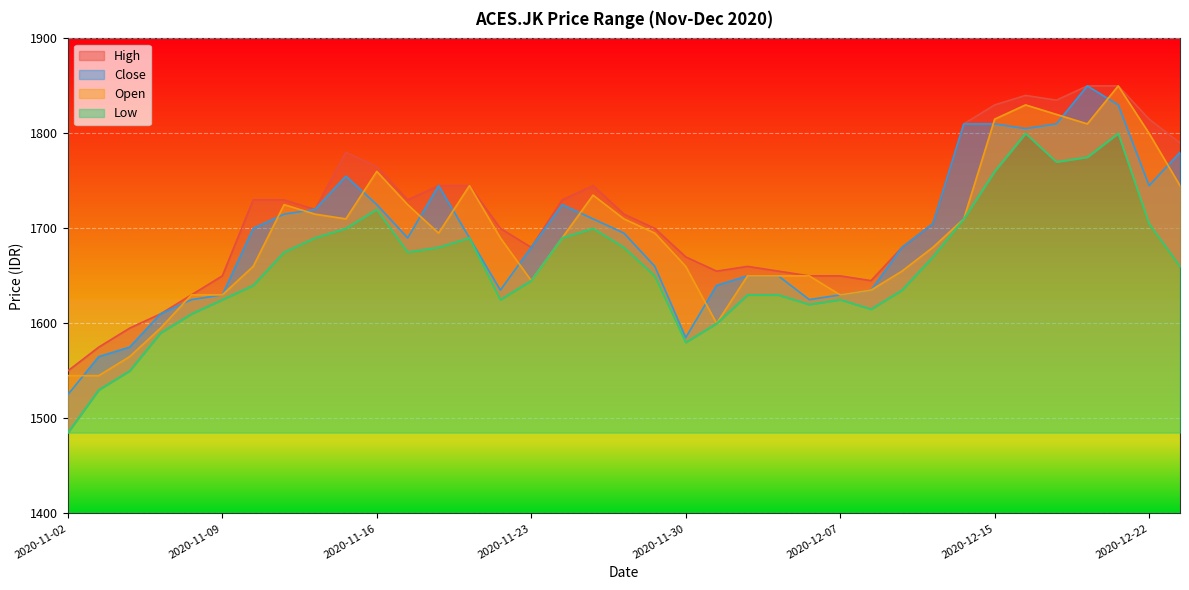

What is the difference between the Close values at 2020-11-06 and 2020-11-12?

95